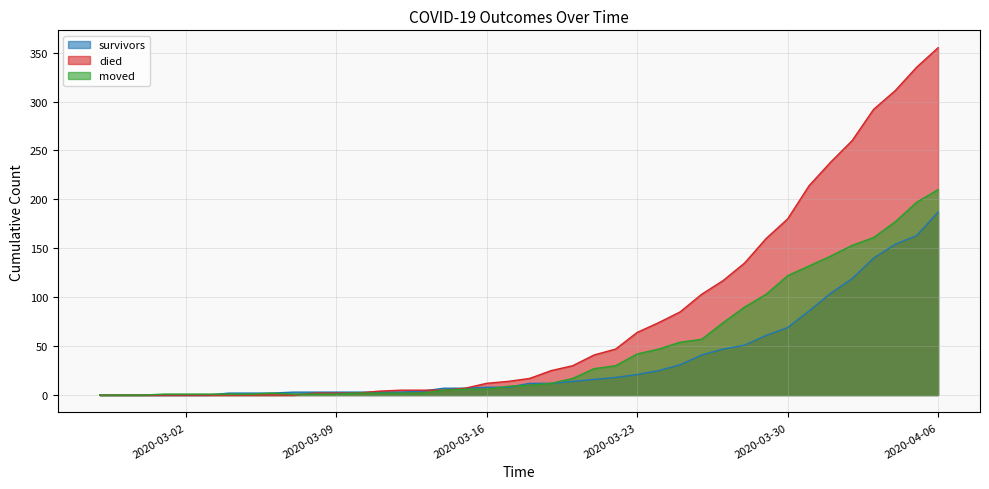

How many series are shown in this chart?

3